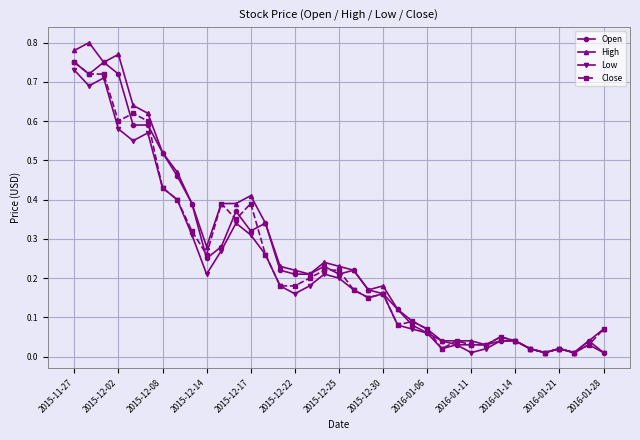

Which series has the largest range (max minus min)?

High